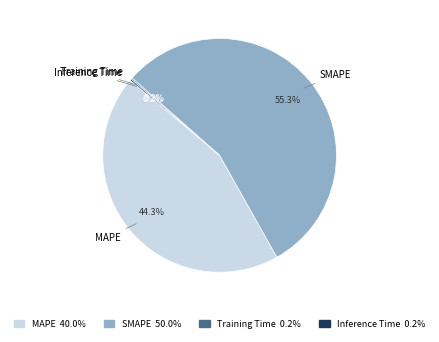

What is the largest slice in the pie chart?

SMAPE